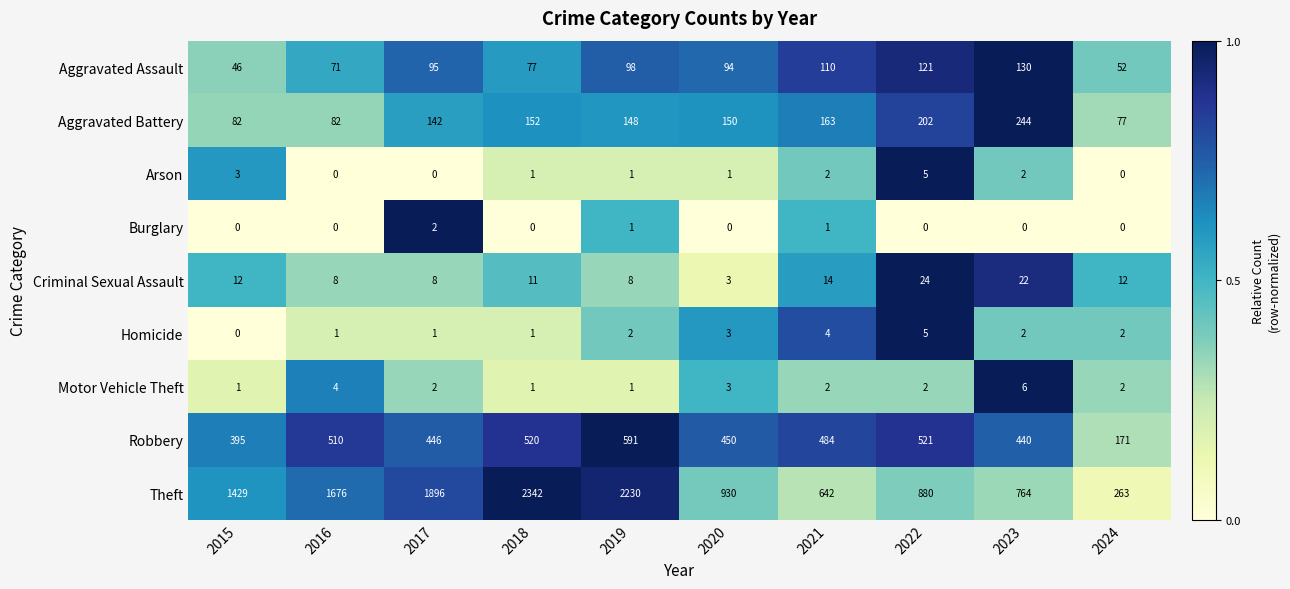

At which category does the chart reach its peak across all series?

2018